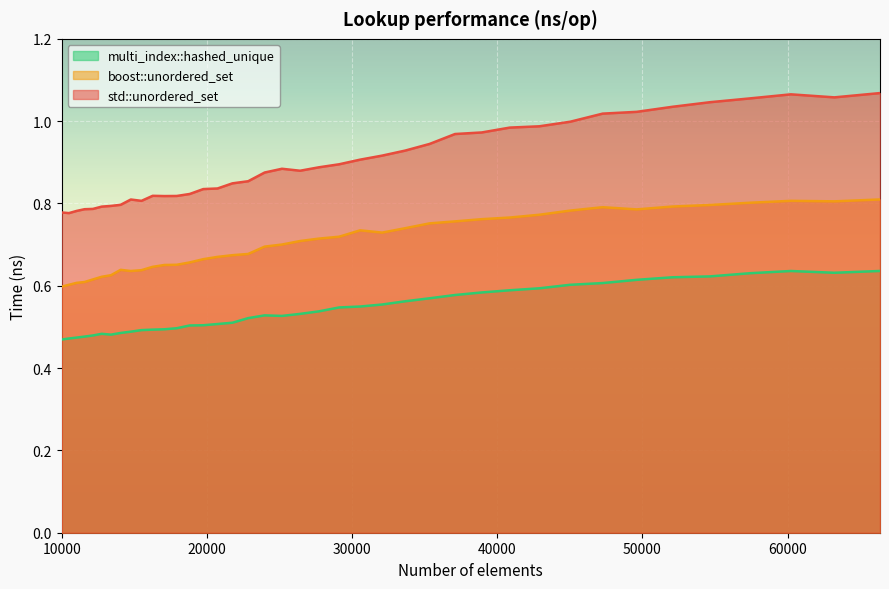

At how many categories does at least one series exceed 1?

8